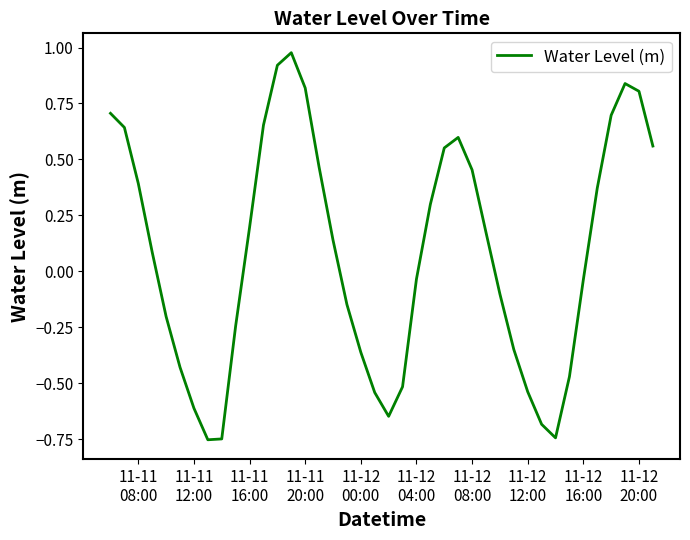

What is the difference between the maximum and minimum values?

1.7